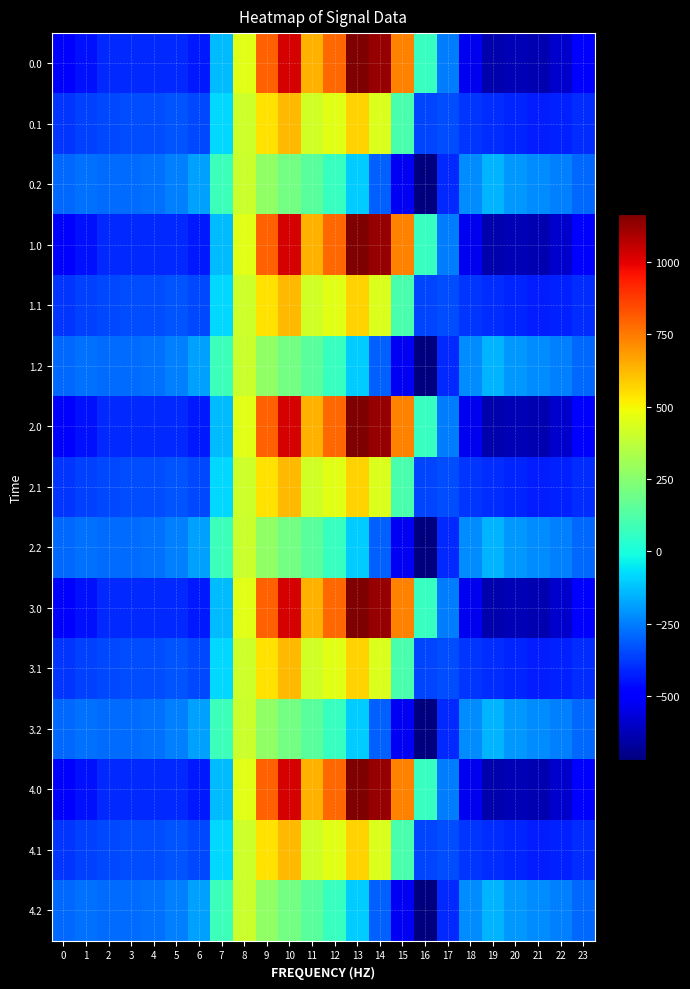

What is the total value across all series at 12?

6528.4